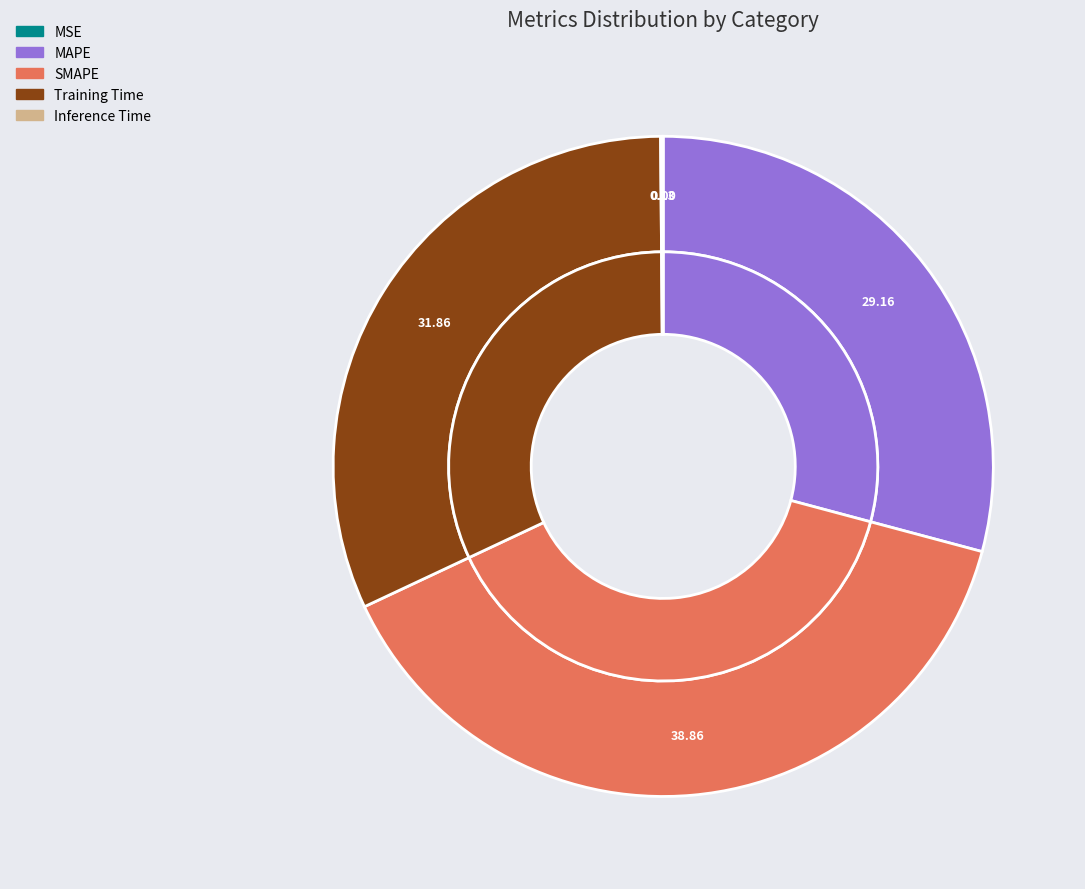

How many segments does this pie chart have?

5